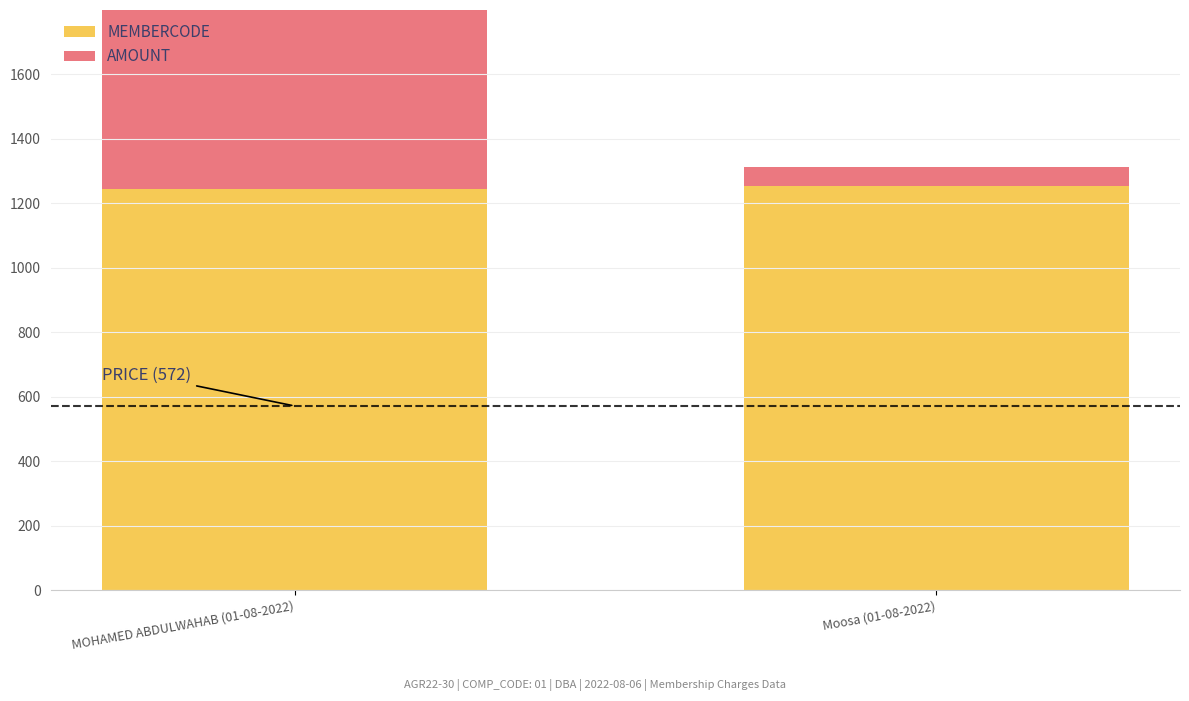

Which series changed the most between MOHAMED ABDULWAHAB (01-08-2022) and Moosa (01-08-2022)?

AMOUNT